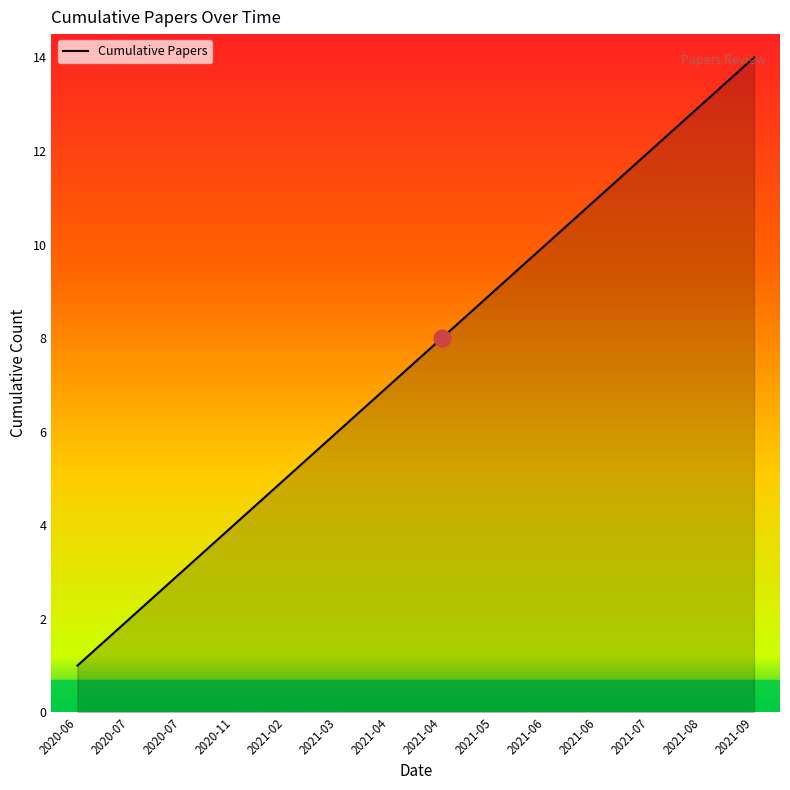

What is the sum of all values?

105